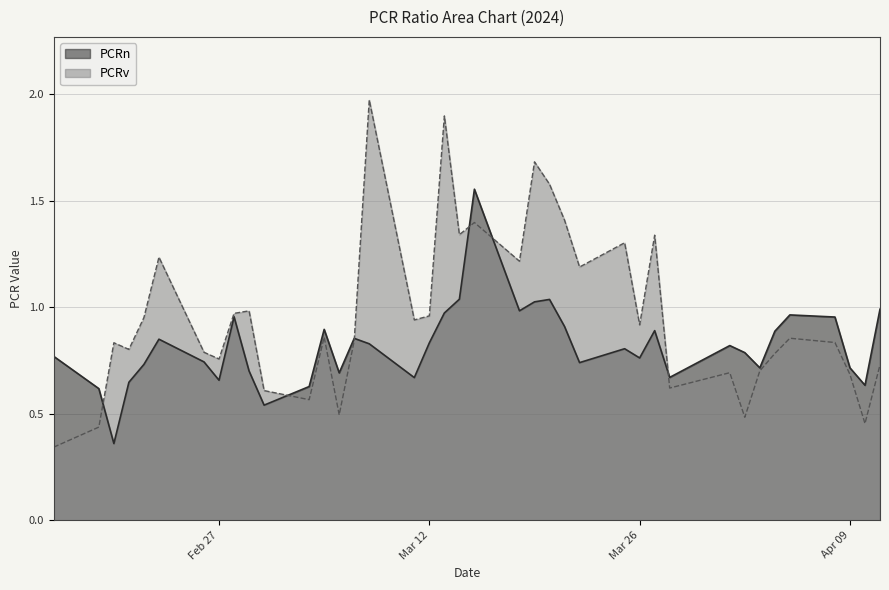

How many times do PCRv and PCRn cross each other?

6